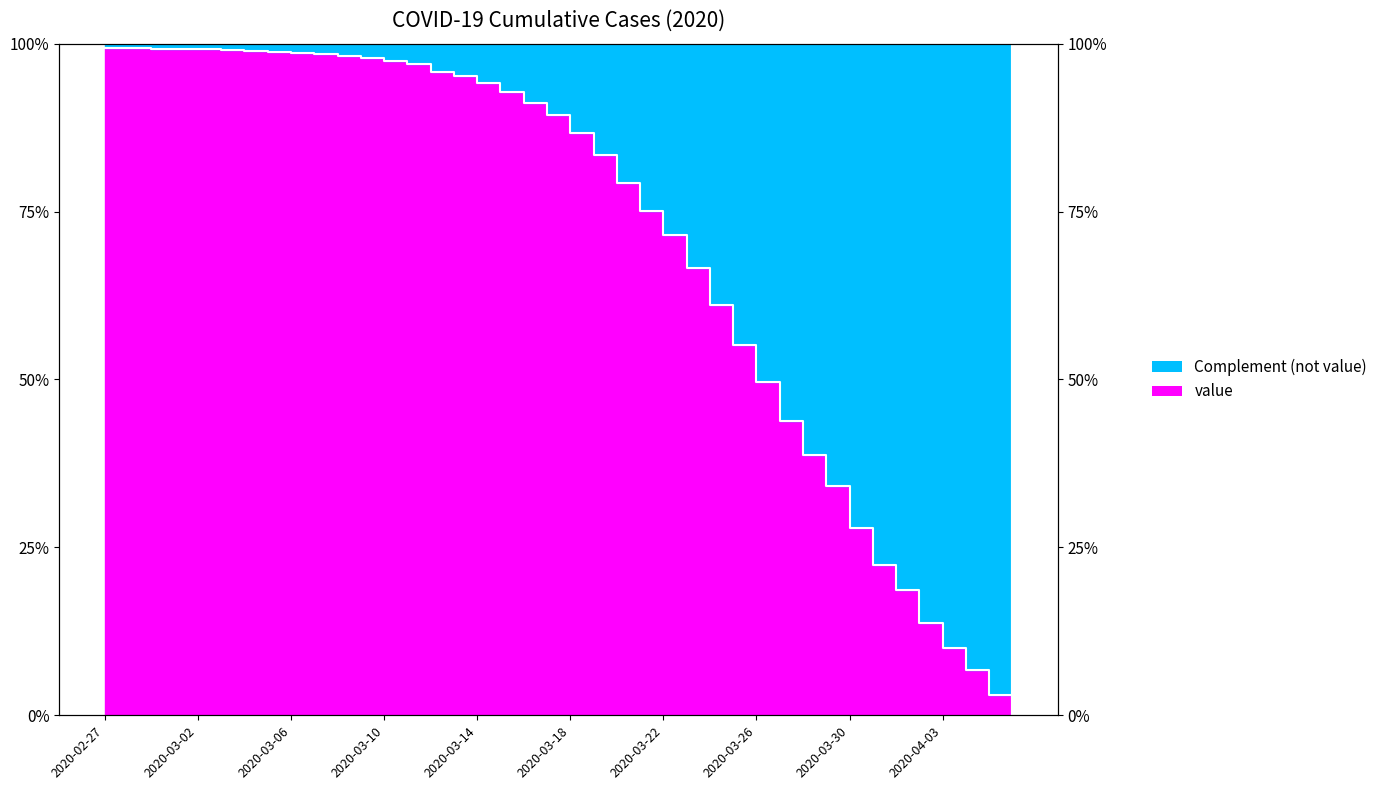

What is the value of the 38th point from the left?

0.1